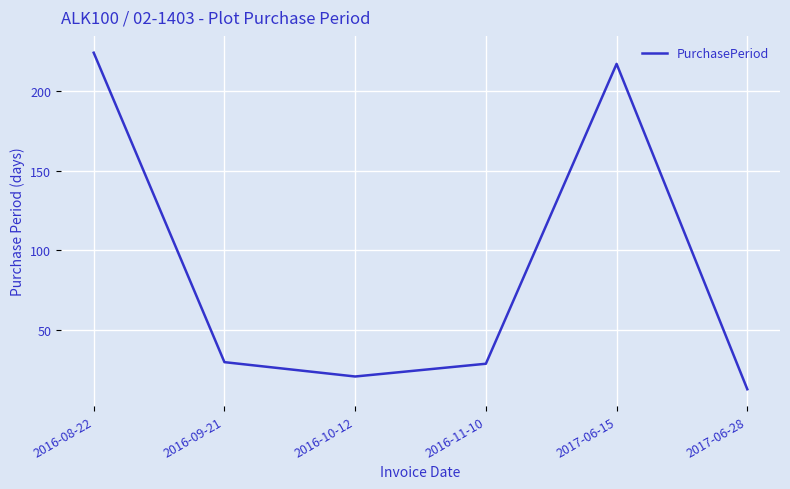

Where is the first local minimum?

2016-10-12